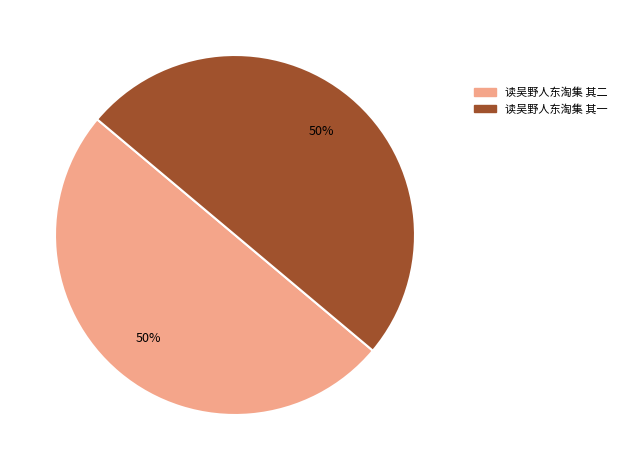

The 读吴野人东淘集 其二 slice represents 44% of the pie. True or false?

False